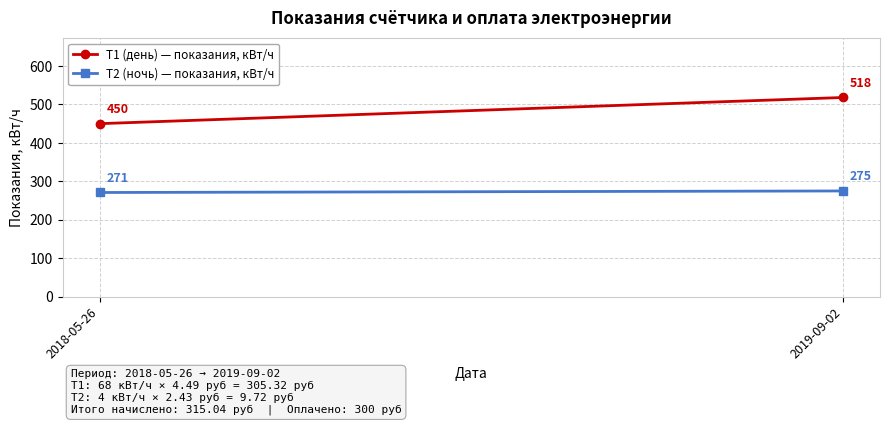

Rank the series by their average value, from highest to lowest.

Т1 (день) — показания, кВт/ч, Т2 (ночь) — показания, кВт/ч